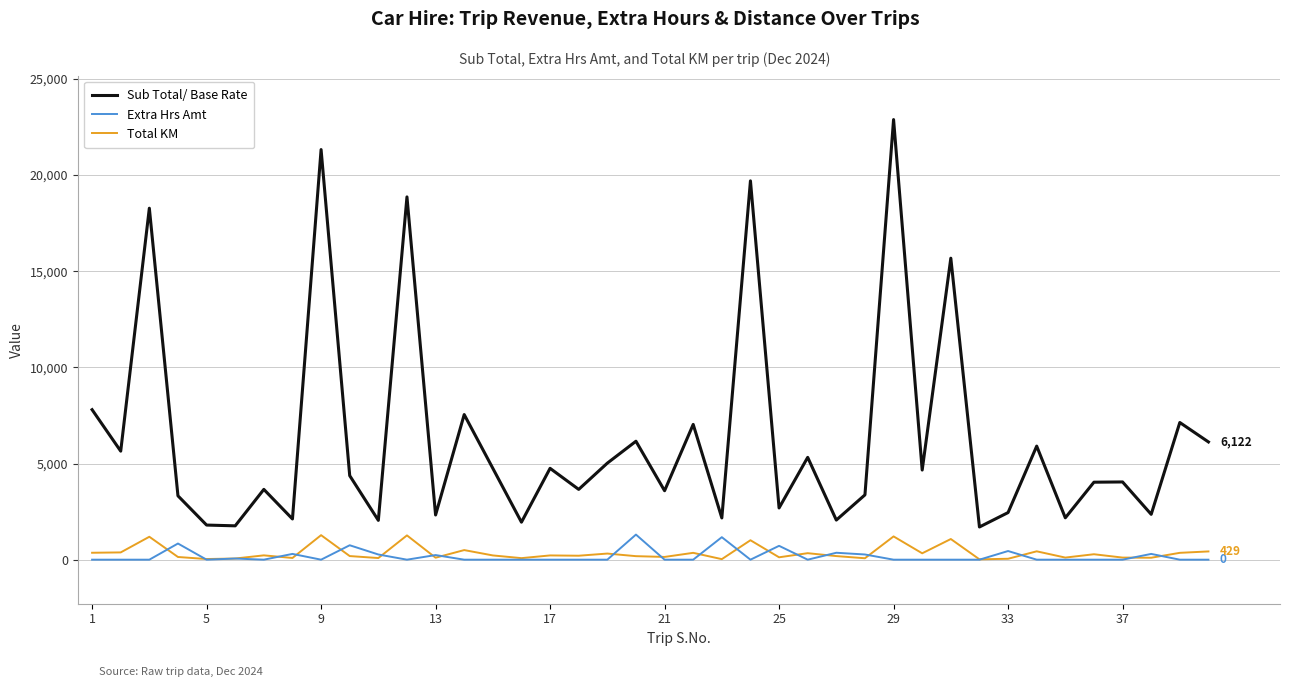

True or false: Extra Hrs Amt and Sub Total/ Base Rate cross at least once.

False